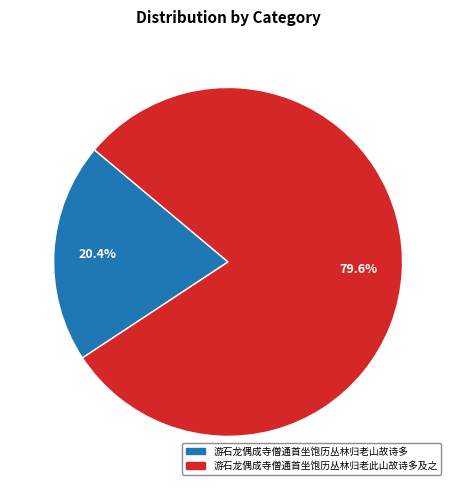

What percentage is the 游石龙偶成寺僧通首坐饱历丛林归老此山故诗多及之 slice, to the nearest percent?

80%